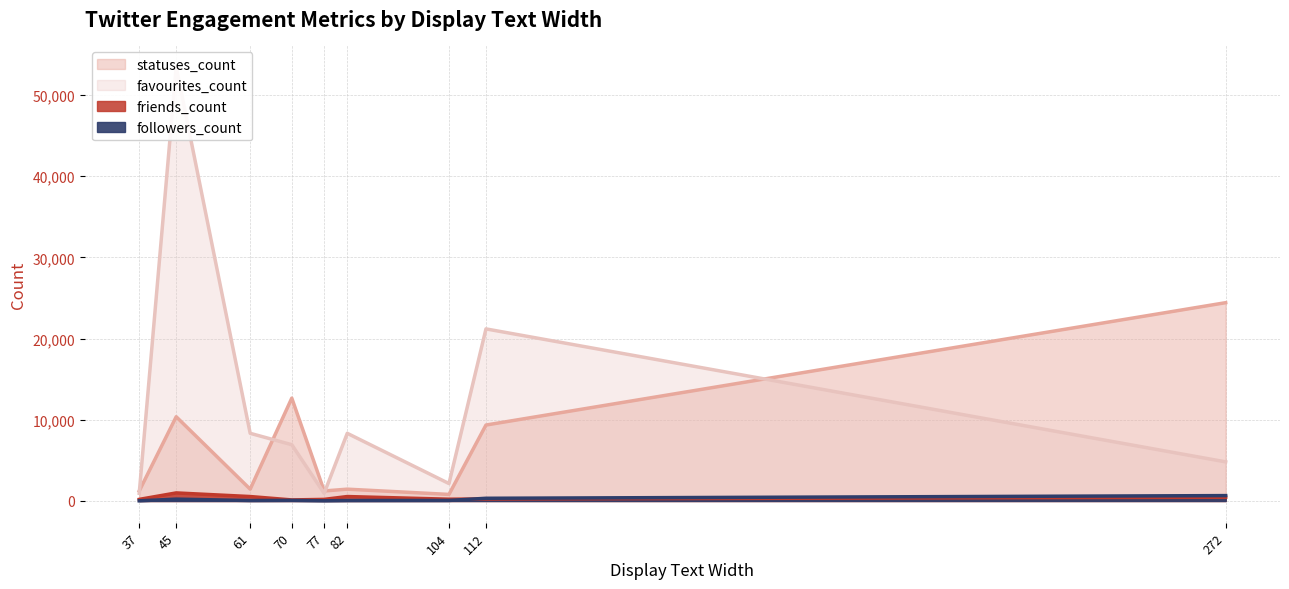

What is the lowest value of the followers_count series?

22